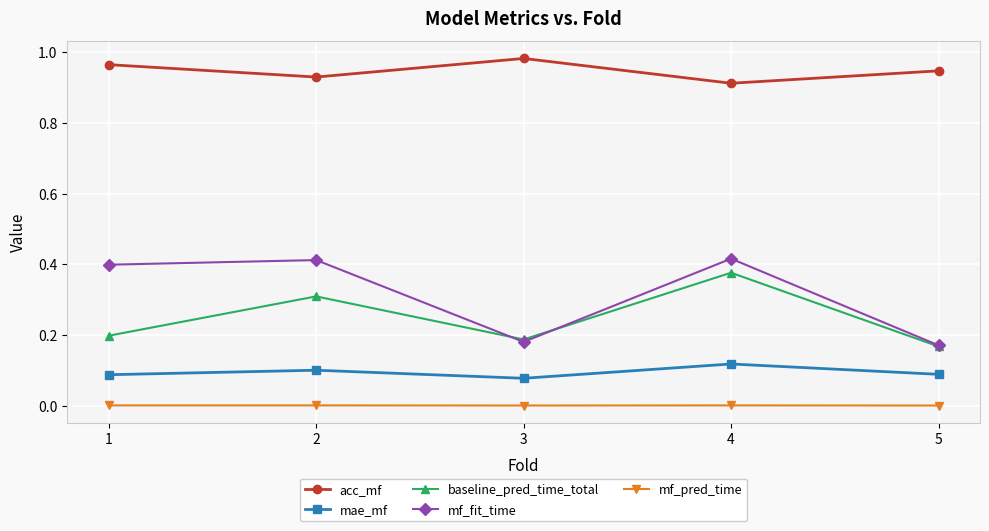

What are all the series names shown in the legend?

acc_mf, mae_mf, baseline_pred_time_total, mf_fit_time, mf_pred_time